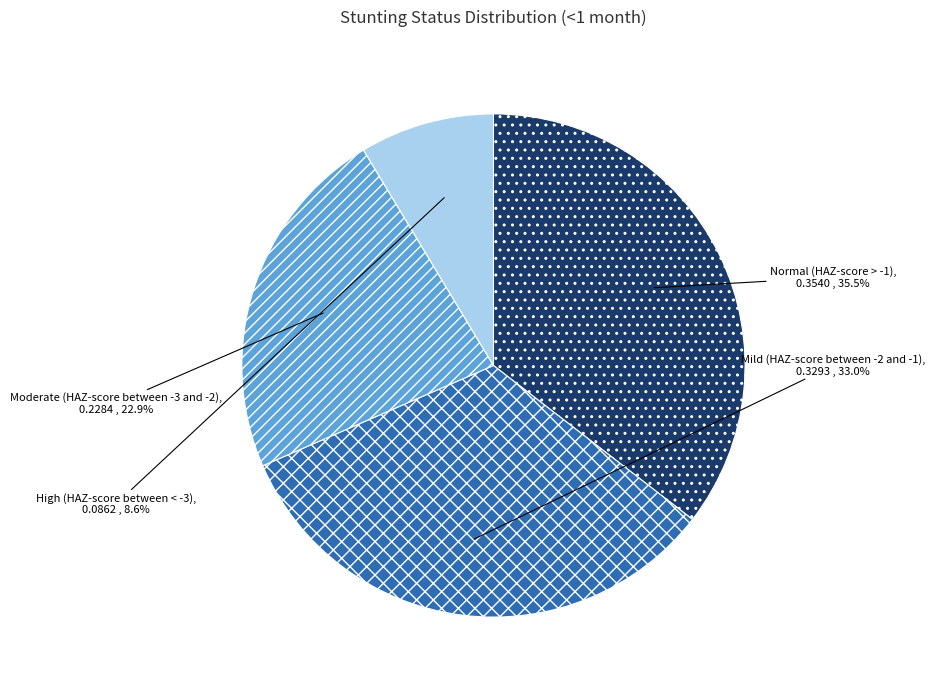

Rank the categories by value from lowest to highest.

High (HAZ-score between < -3), Moderate (HAZ-score between -3 and -2), Mild (HAZ-score between -2 and -1), Normal (HAZ-score > -1)